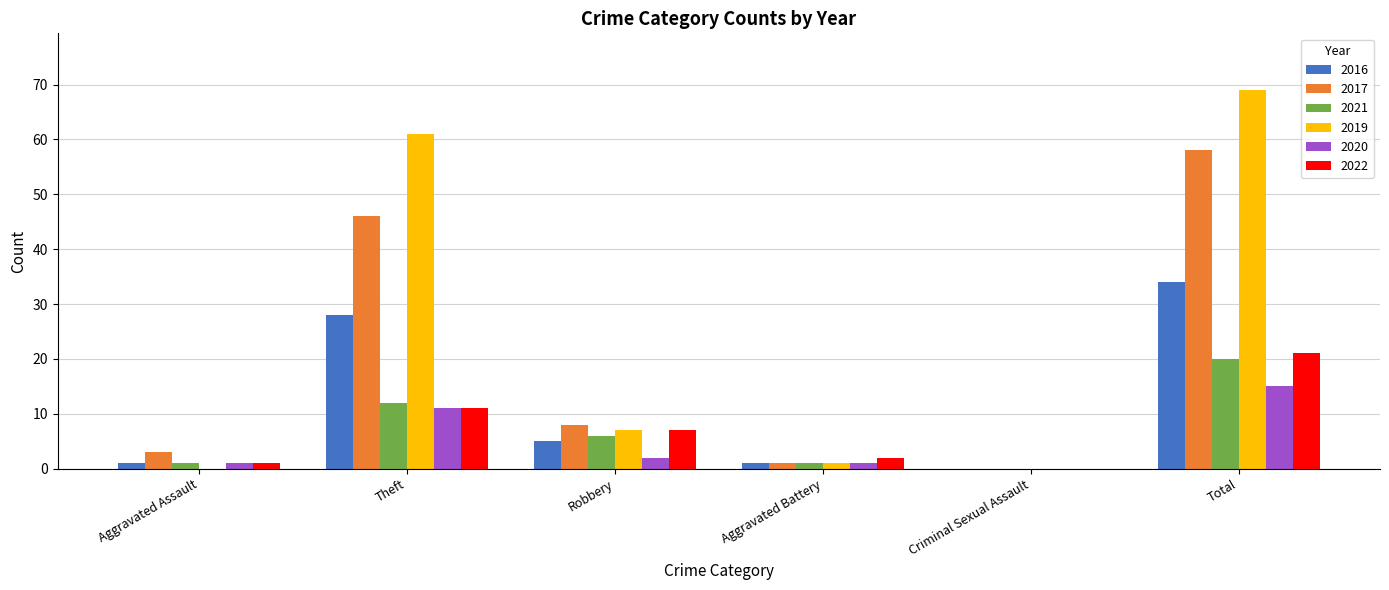

At which label does 2022 reach its peak?

Total